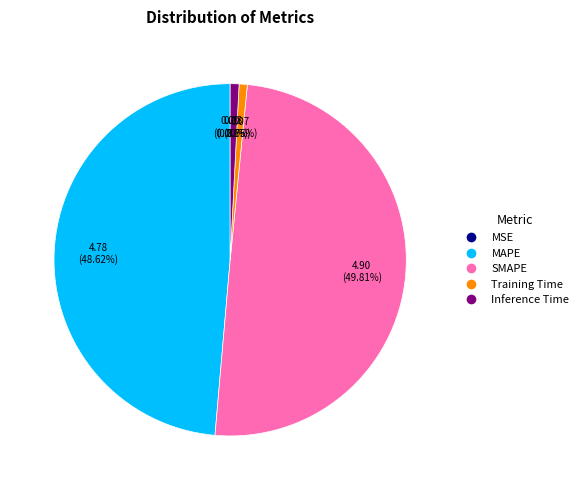

To the nearest percent, what is the difference between the SMAPE and MAPE slice percentages?

1%